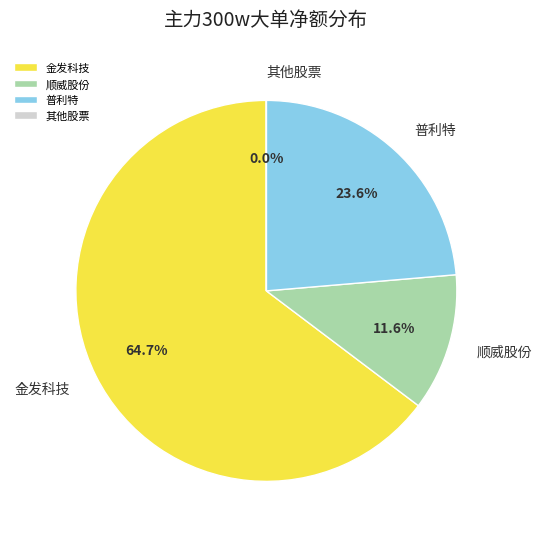

What is the largest slice in the pie chart?

金发科技